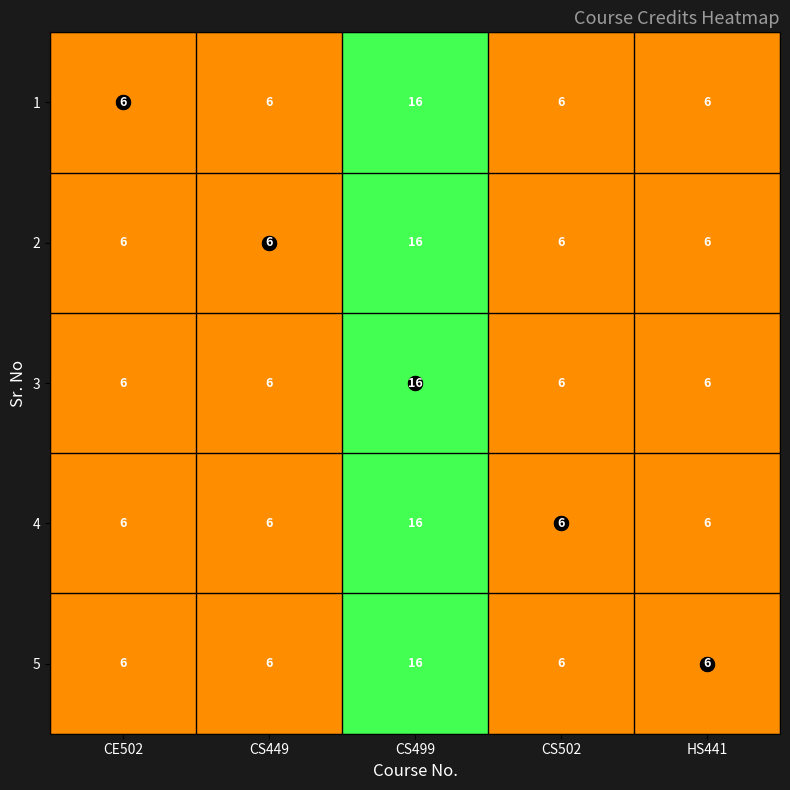

What is the maximum value shown in the chart?

16